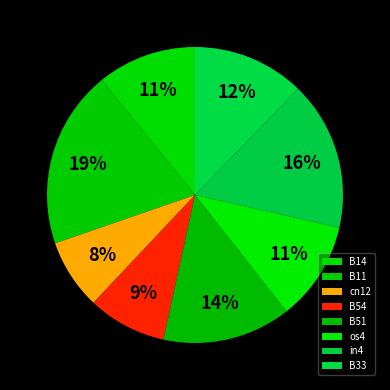

Is there any slice that represents more than half of the pie?

No